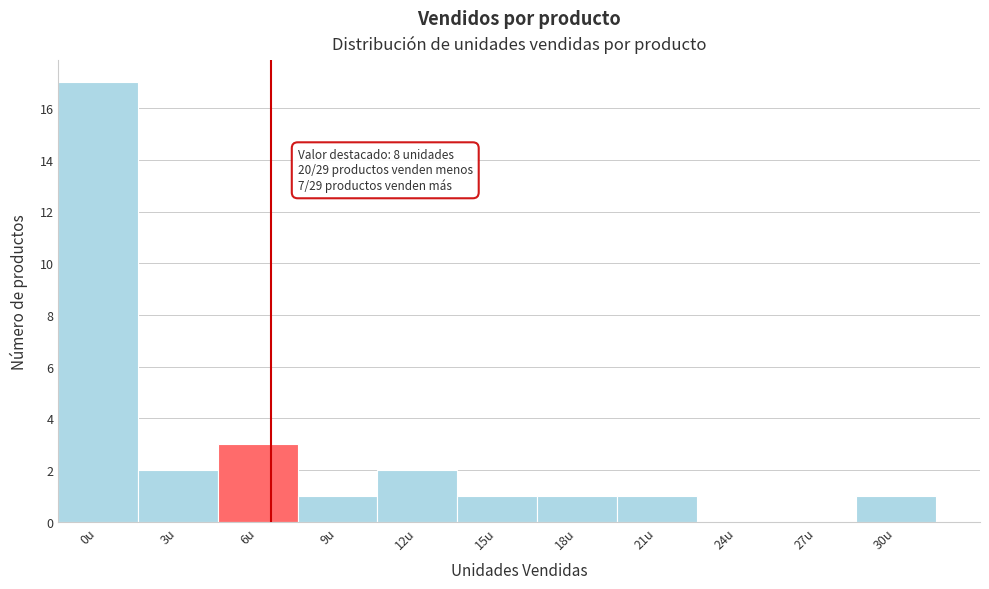

Reading left to right, list all the values displayed in this chart.

0u=17	3u=2	6u=3	9u=1	12u=2	15u=1	18u=1	21u=1	24u=0	27u=0	30u=1